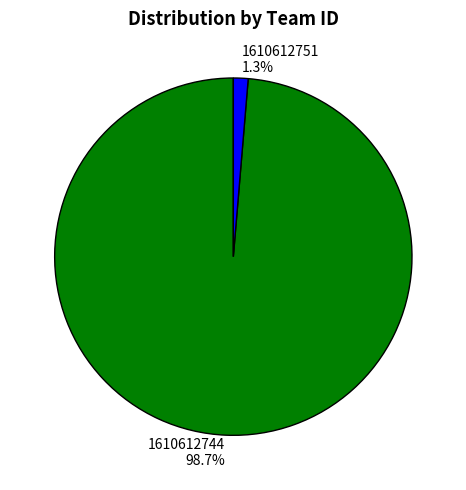

Rank the categories by value from highest to lowest.

1610612744, 1610612751